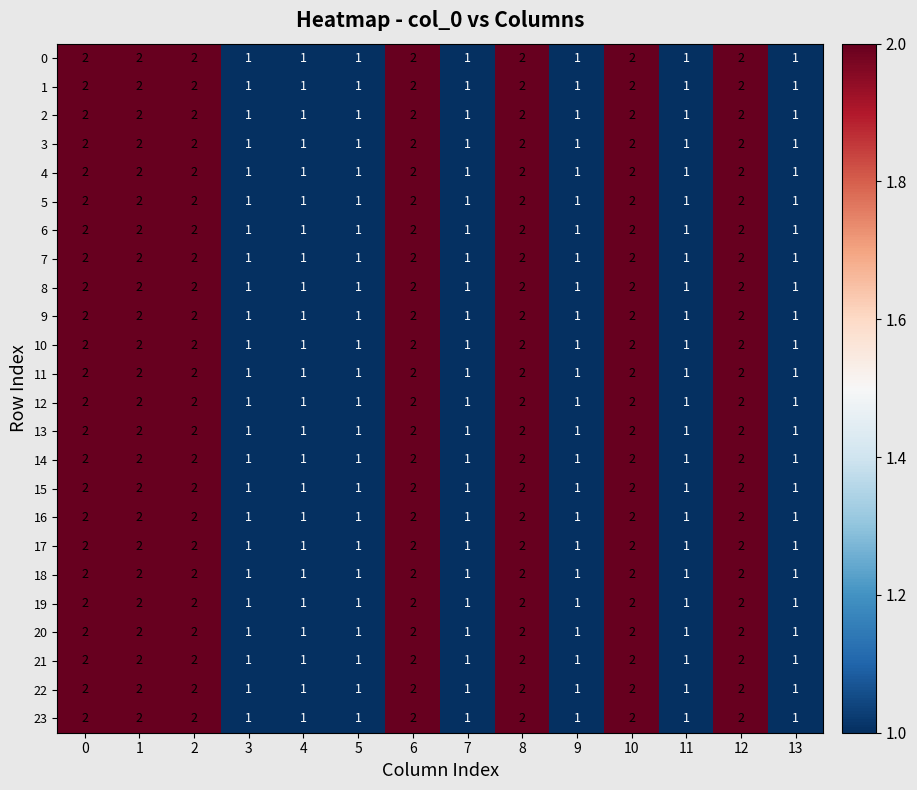

True or false: 11 has a value of 1 at 7.

True